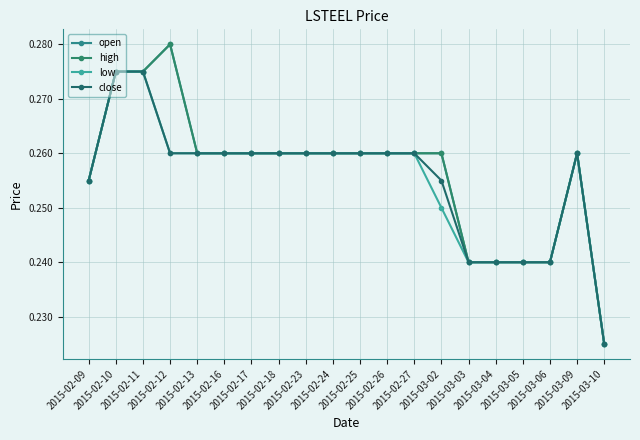

Is this an area chart (filled region under the line)?

No